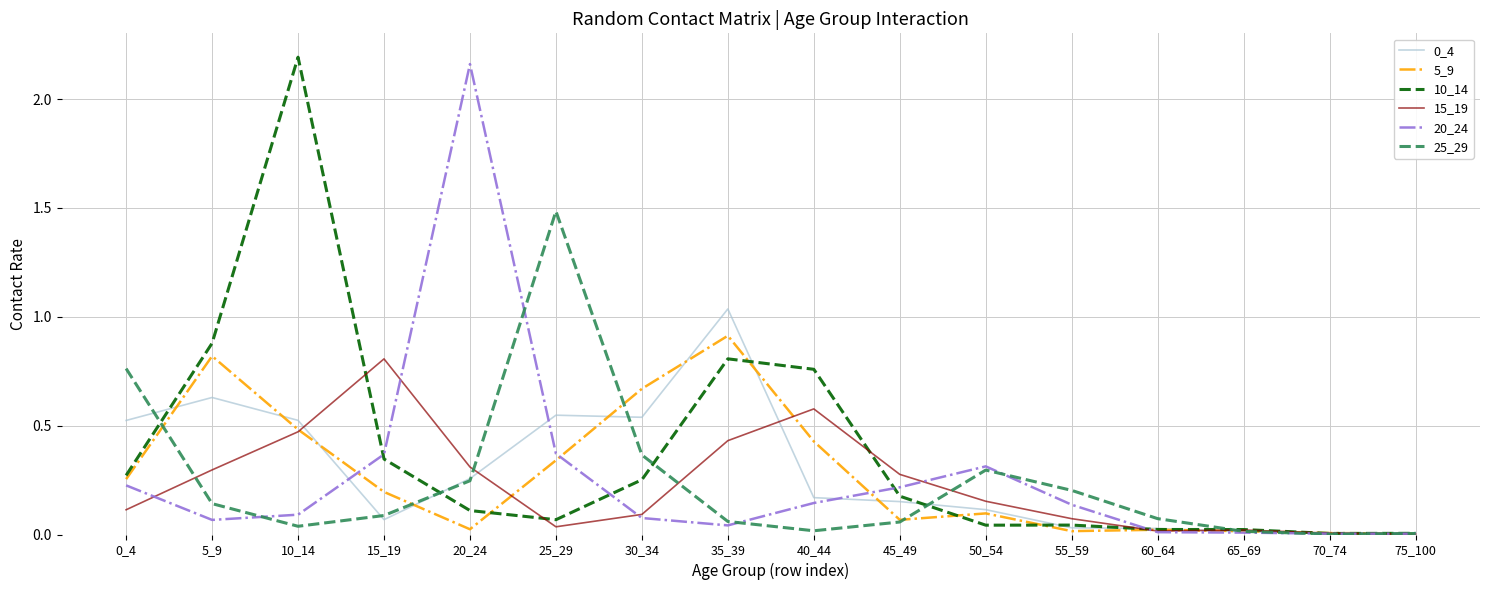

Is the value of 0_4 at 15_19 greater than the value of 15_19 at 60_64?

Yes